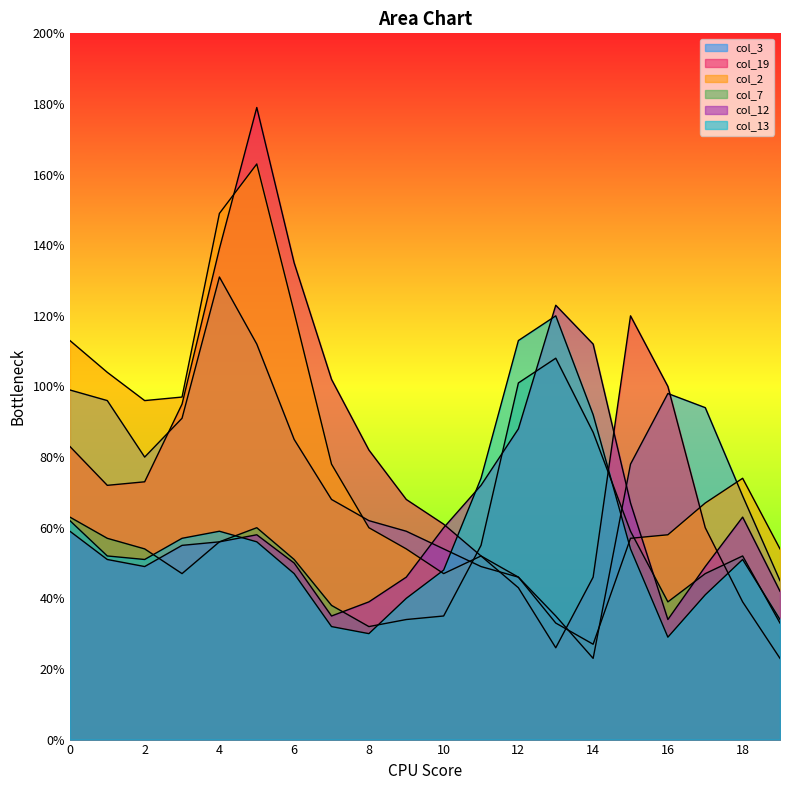

Which series ends up on top after the final intersection of col_12 and col_19?

col_12